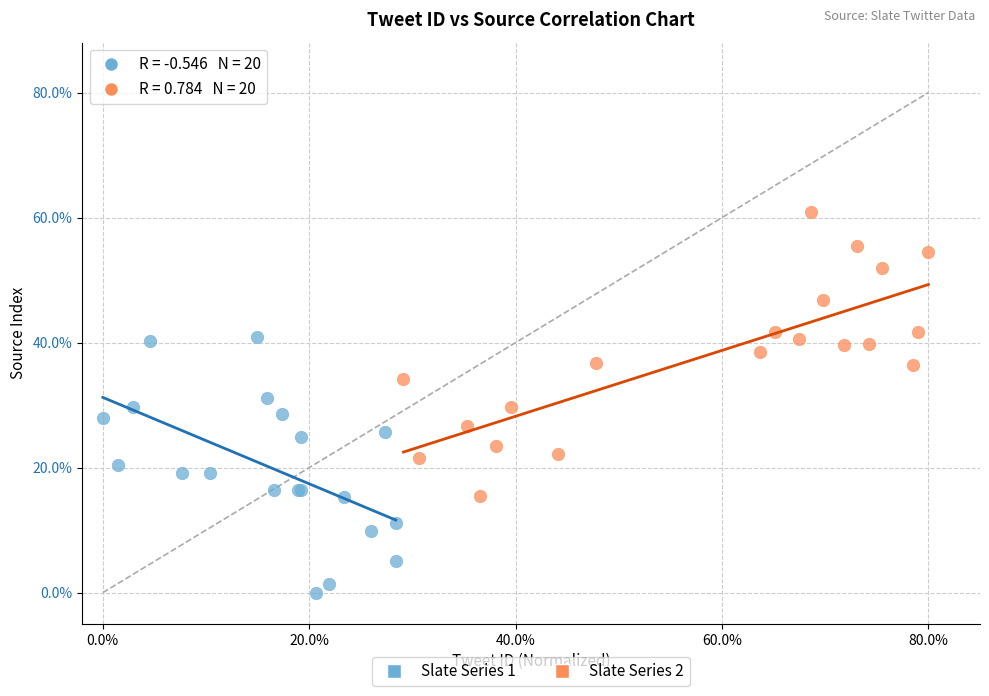

Which series reaches the minimum Y coordinate?

Slate Series 1